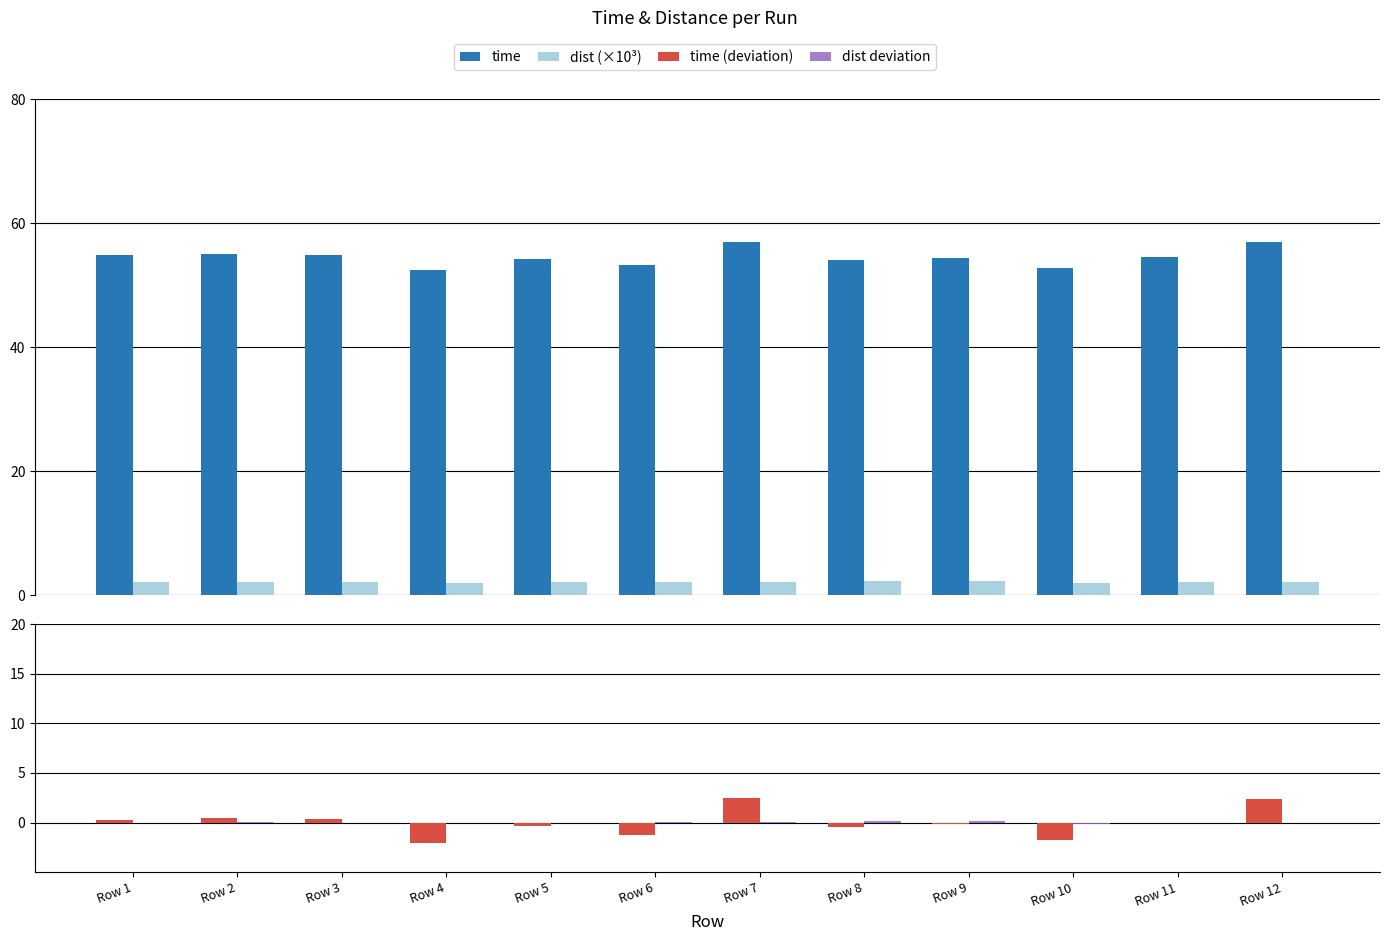

The time series shows 91.3 at Row 1. True or false?

False